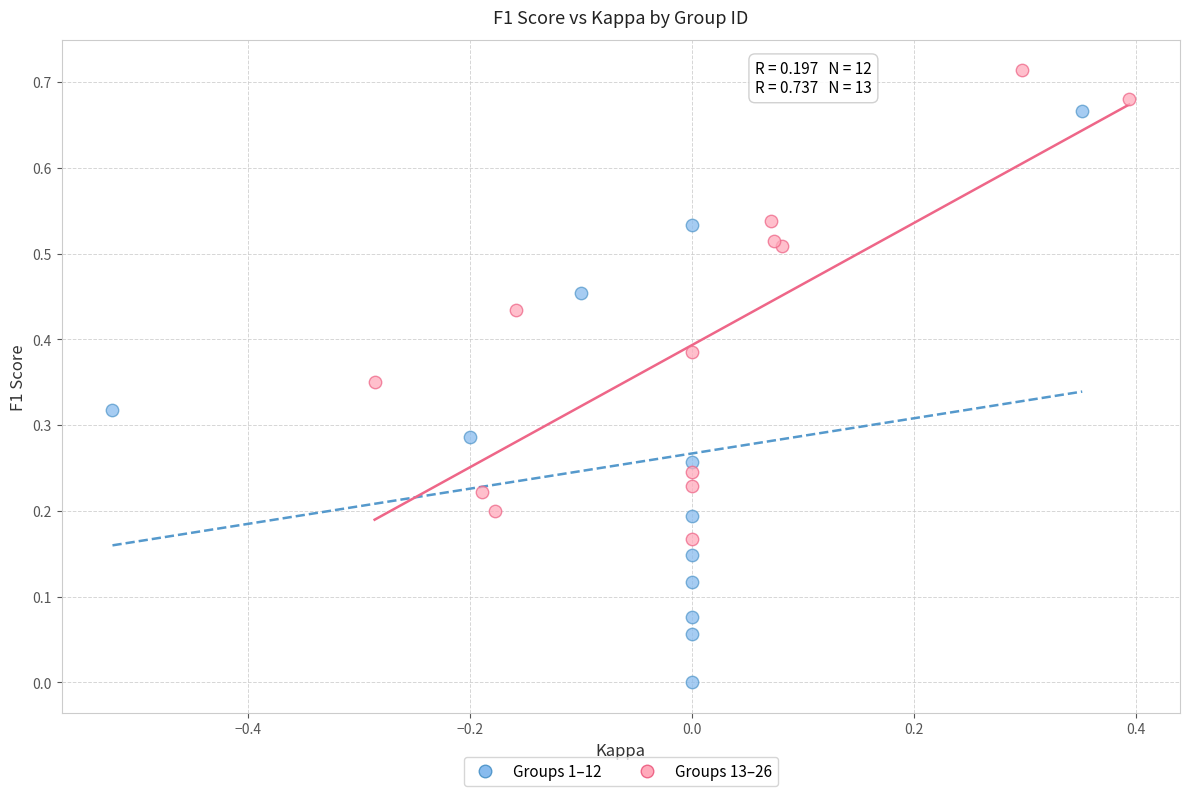

Which series has the largest Y range (max minus min)?

Groups 1–12